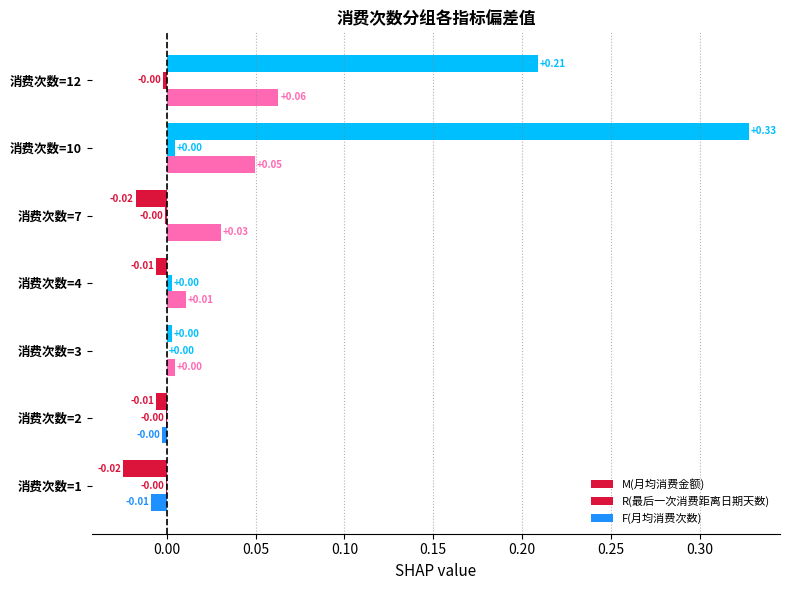

How many data points does each series have?

7